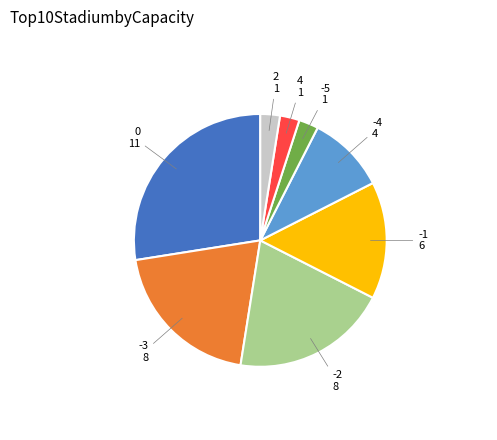

Combined, do 4 and -2 account for over 50%?

No